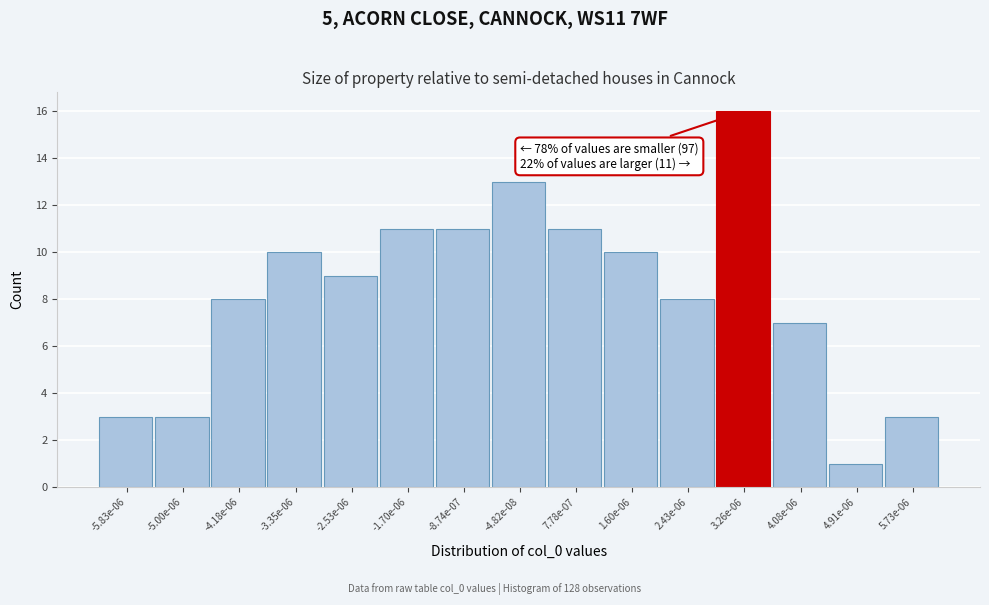

Reading left to right, what are all the values shown in this chart?

3	3	8	10	9	11	11	13	11	10	8	16	7	1	3